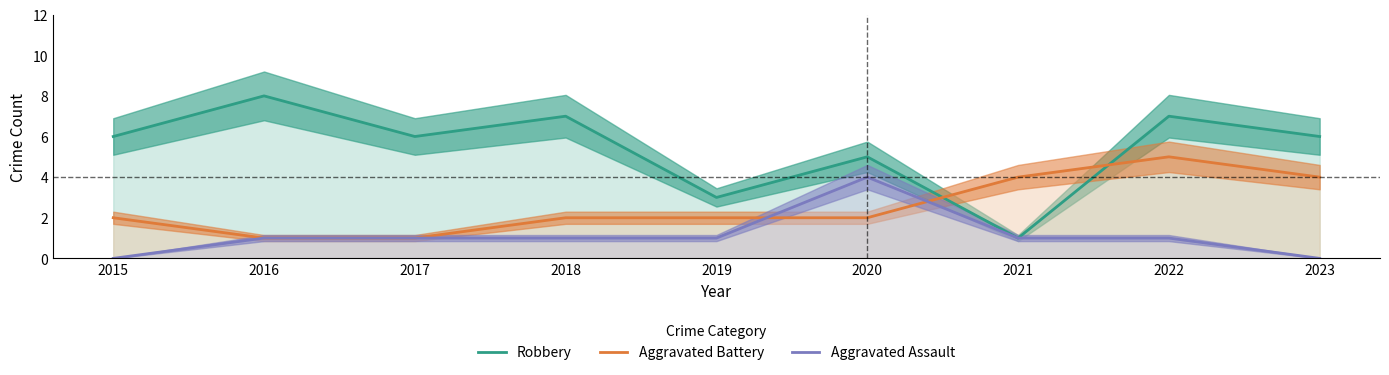

How many interior local peaks does the Aggravated Assault series have?

1